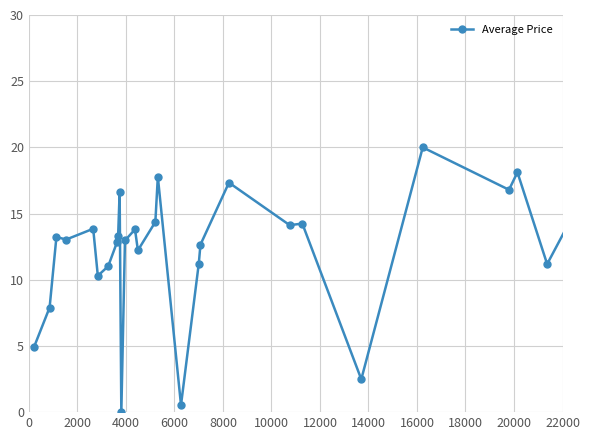

What is the difference between the maximum and second lowest values?

19.5